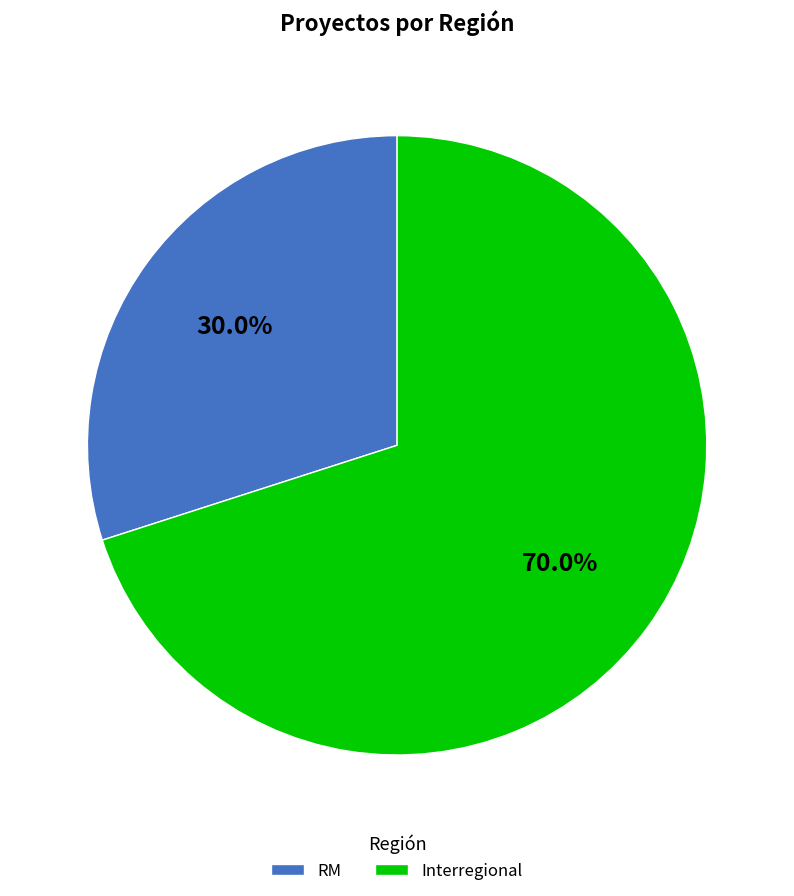

Approximately how many times larger is the value at Interregional compared to RM?

2.3